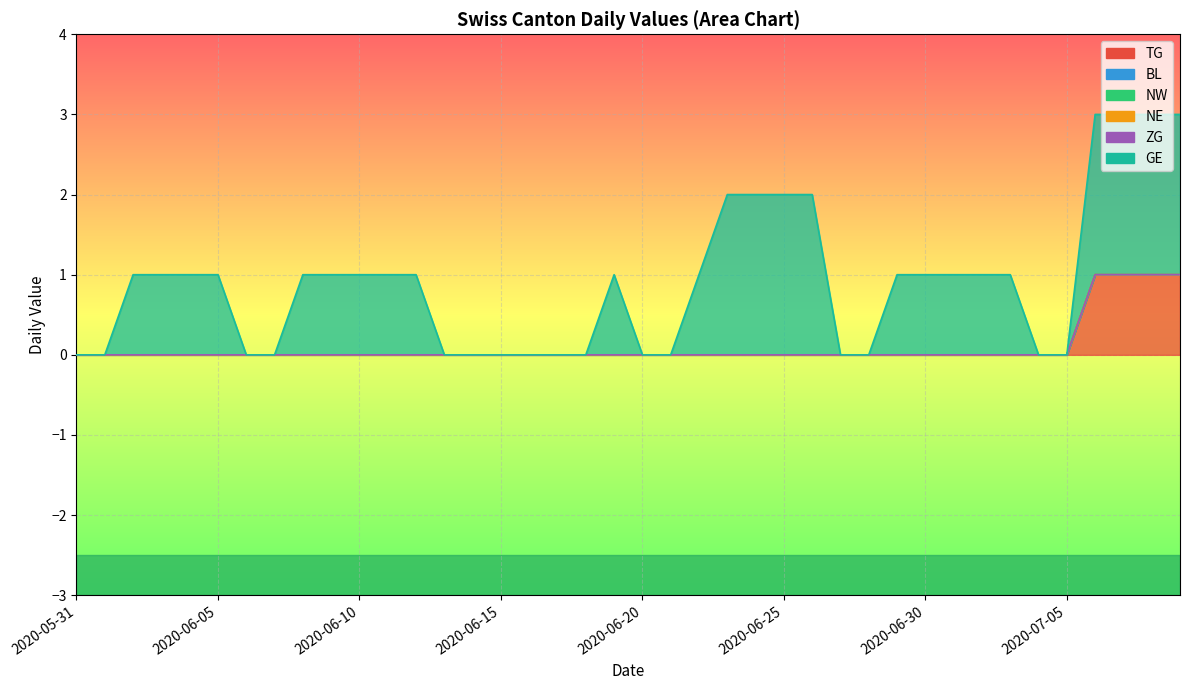

The NW series shows 0 at 2020-06-25. True or false?

True